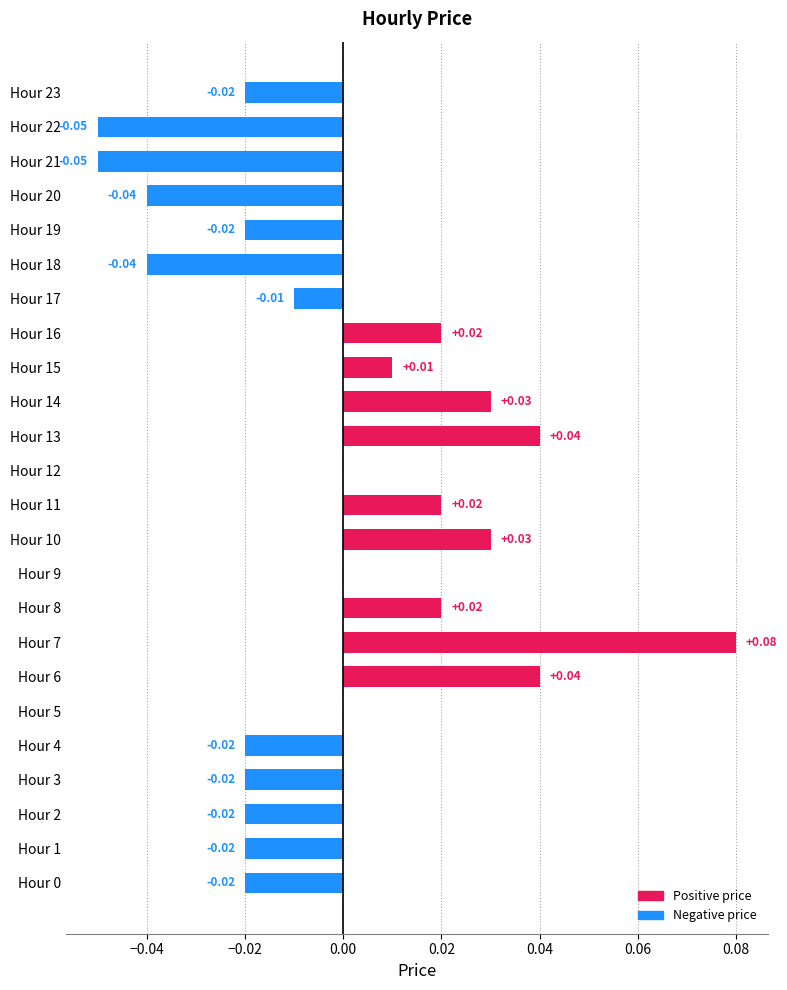

How many groups of bars are there?

24